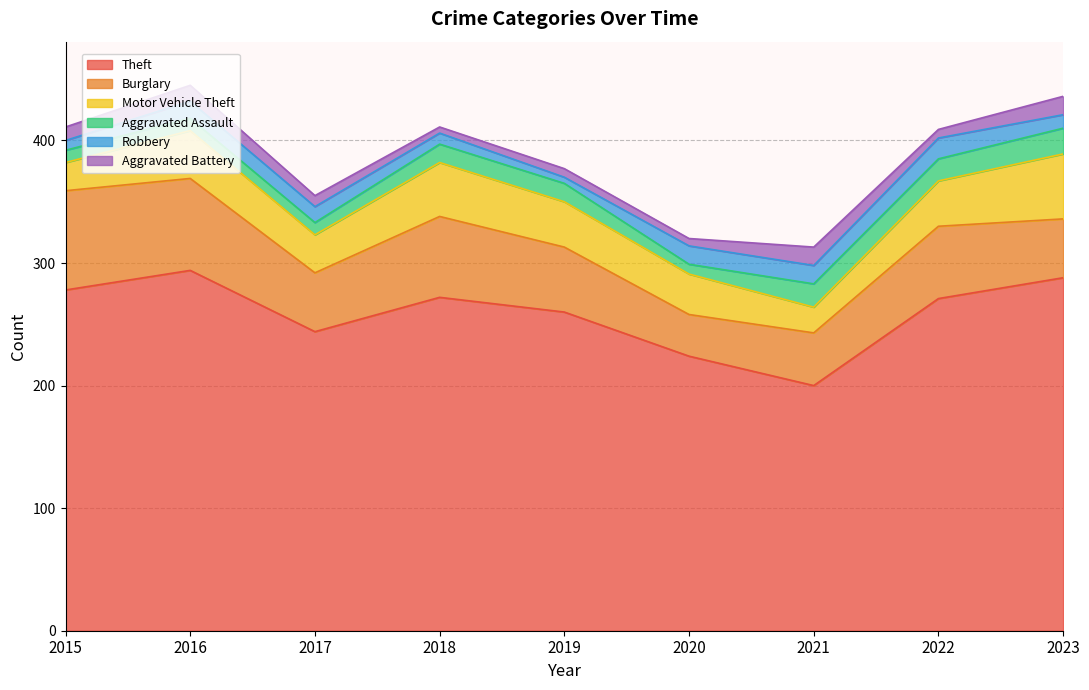

What are all the series names shown in the legend?

Theft, Burglary, Motor Vehicle Theft, Aggravated Assault, Robbery, Aggravated Battery